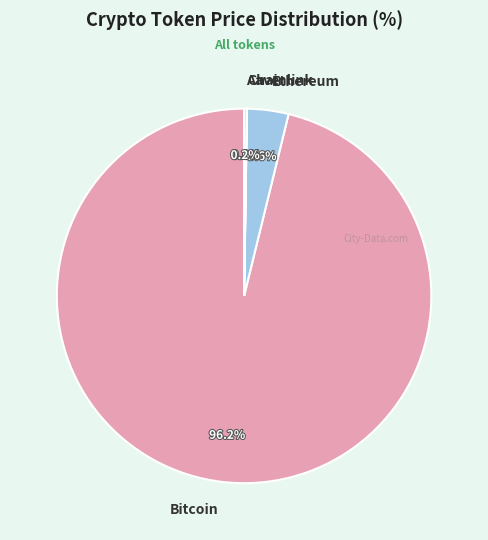

Which category has the biggest portion of the pie?

Bitcoin